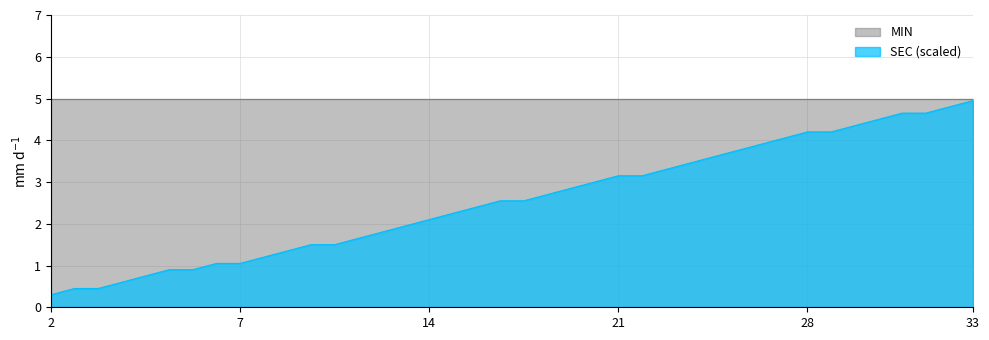

True or false: MIN has a value of 5.0 at 33.

True